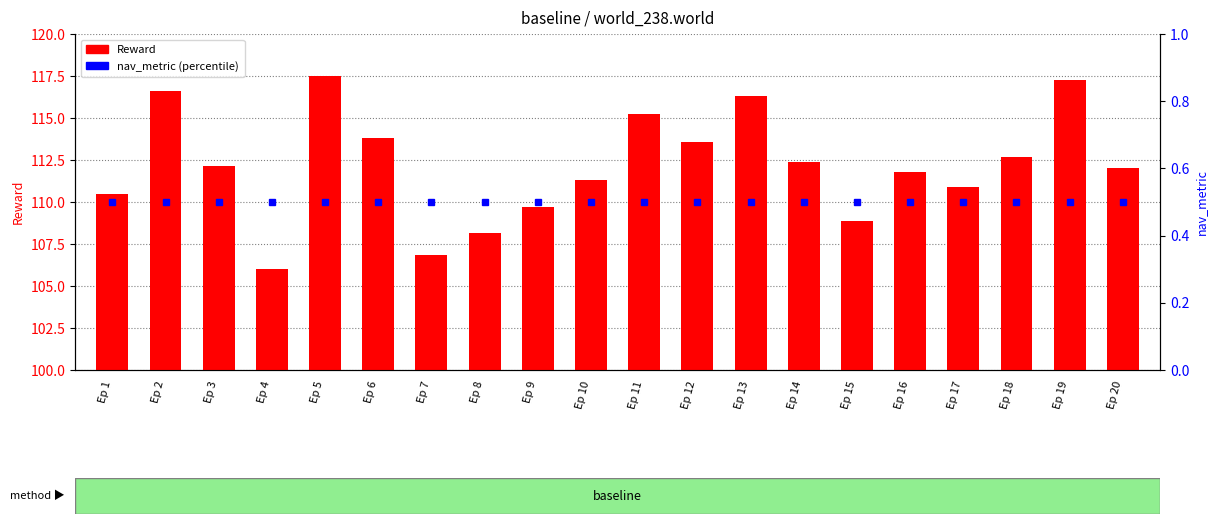

How many data points does each series have?

20